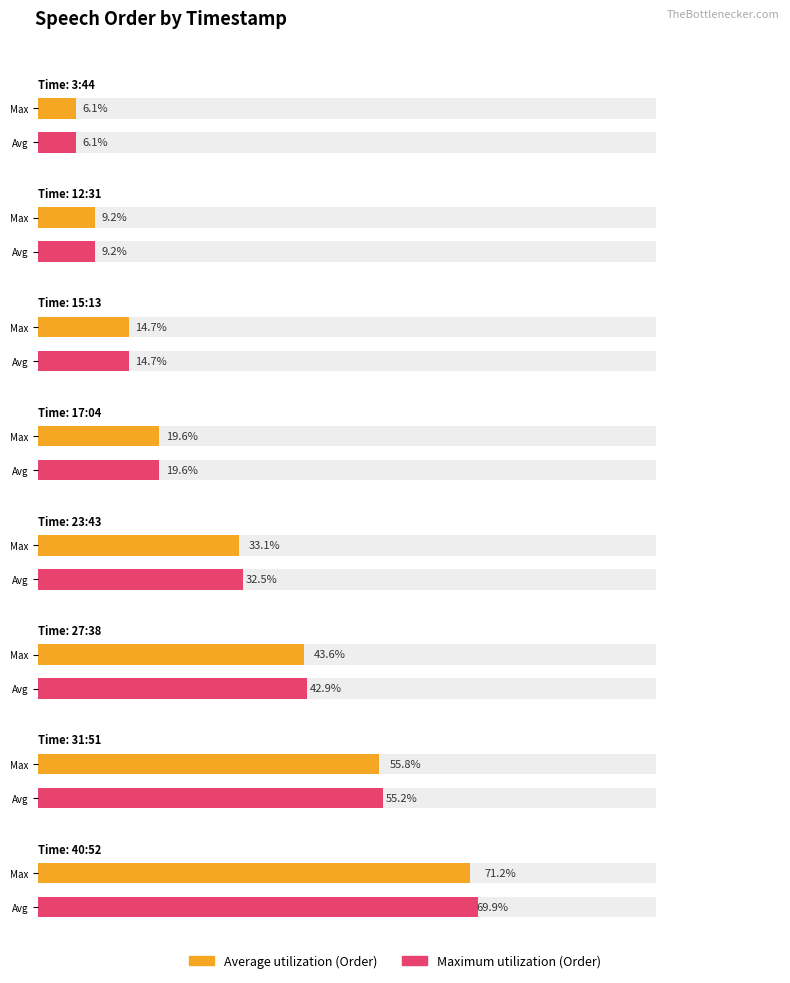

Which series has the largest range (max minus min)?

Average utilization